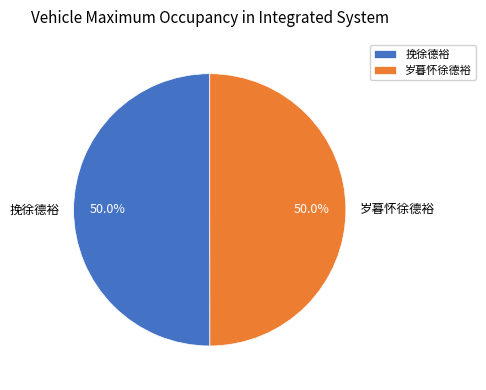

Is it true that 岁暮怀徐德裕 is 50% of the pie?

True